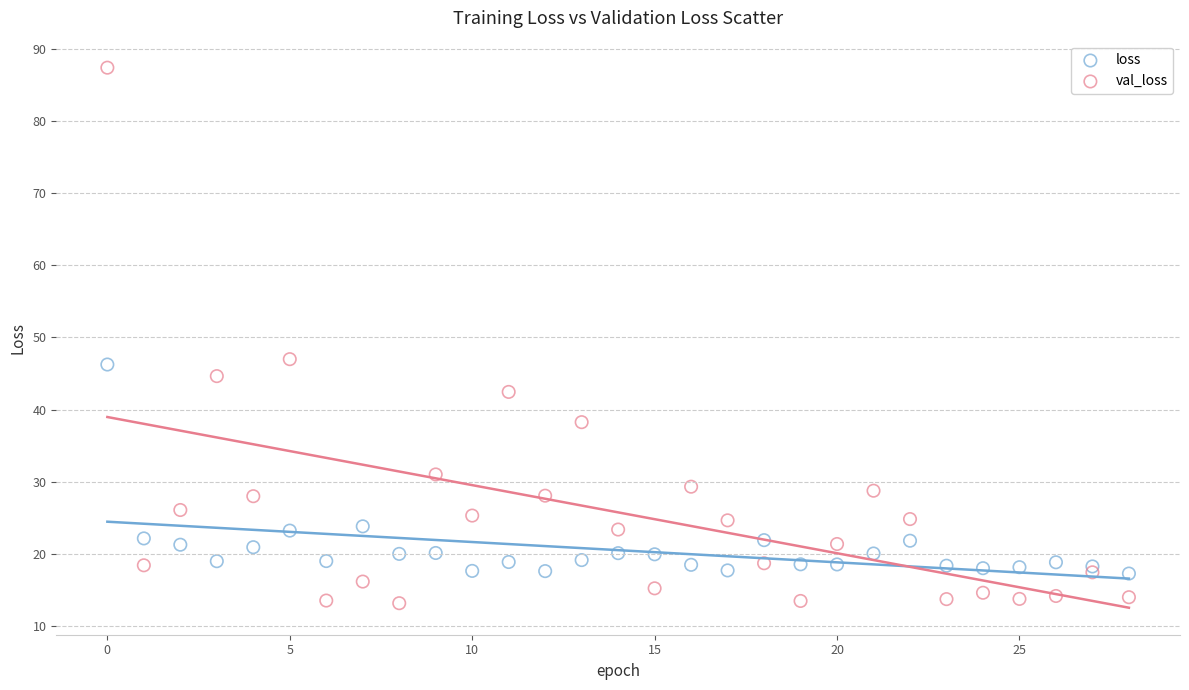

Which series reaches the maximum Y coordinate?

val_loss